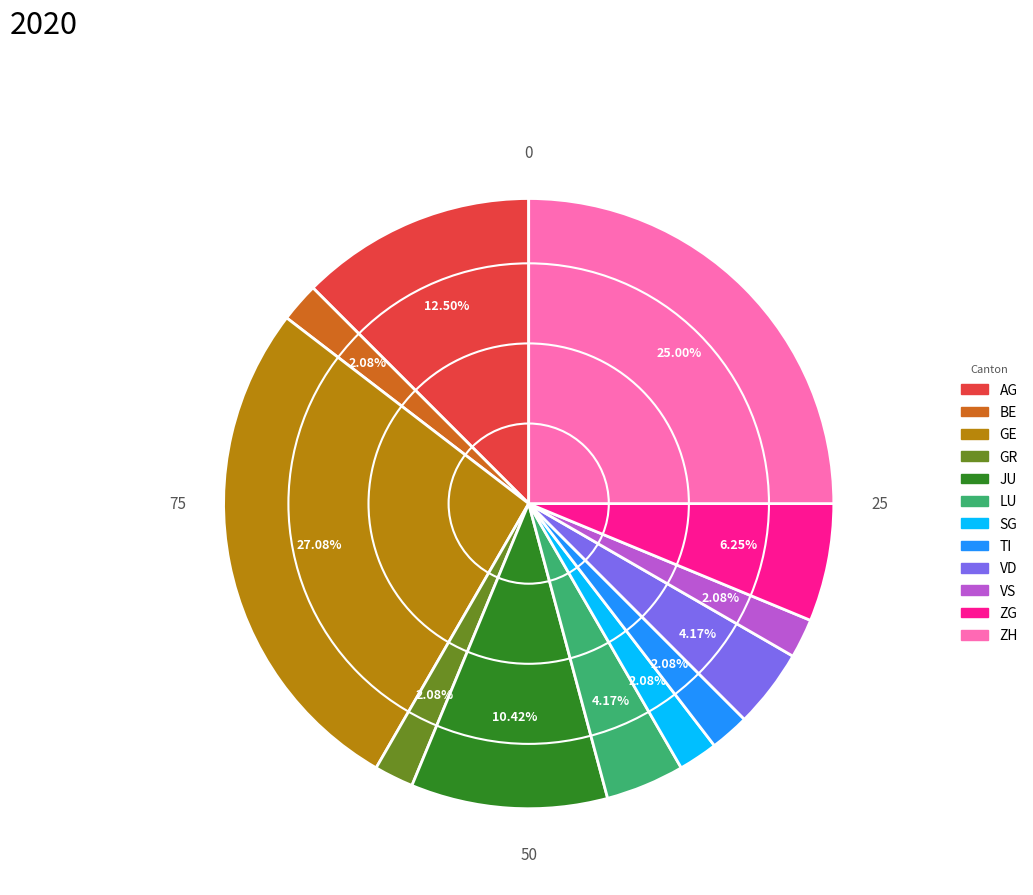

How many slices are in this pie chart?

12